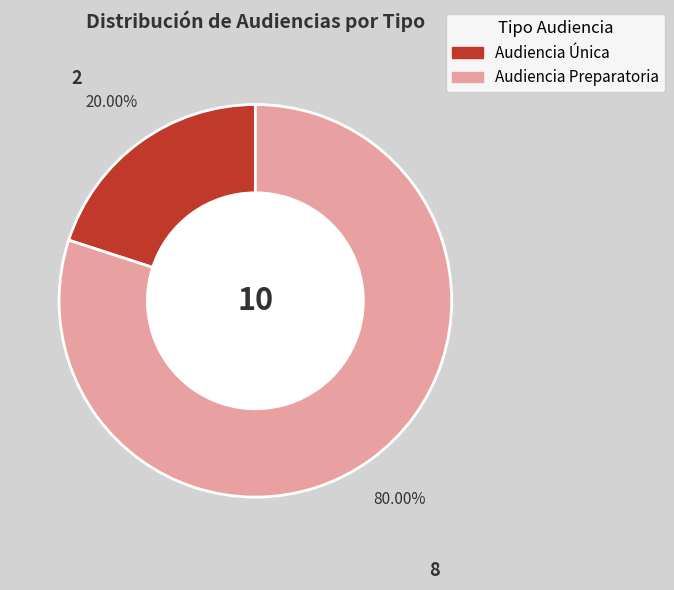

How many segments does this pie chart have?

2